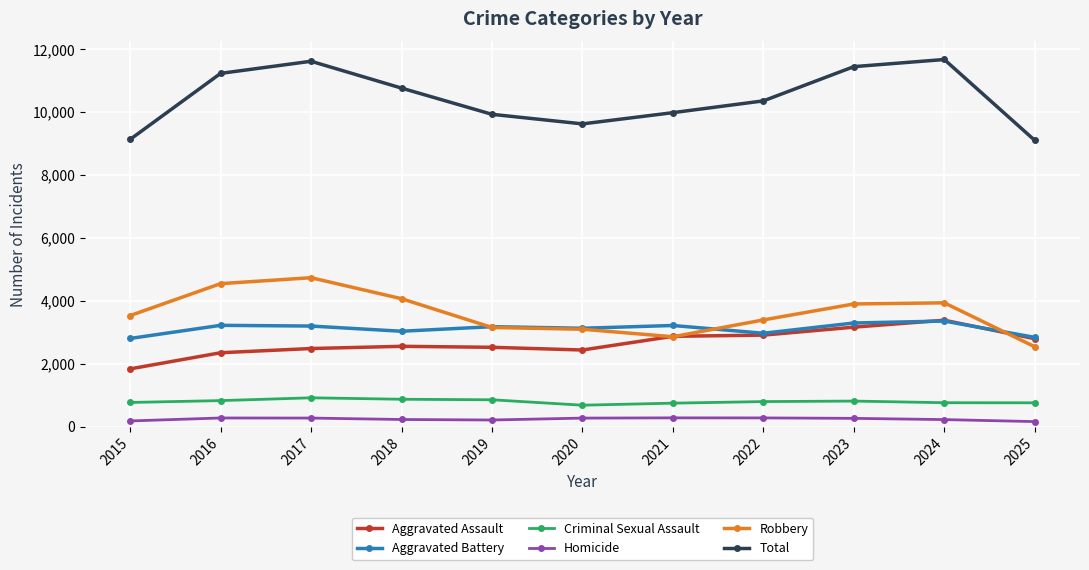

What is the total value across all series at 2020?

19246